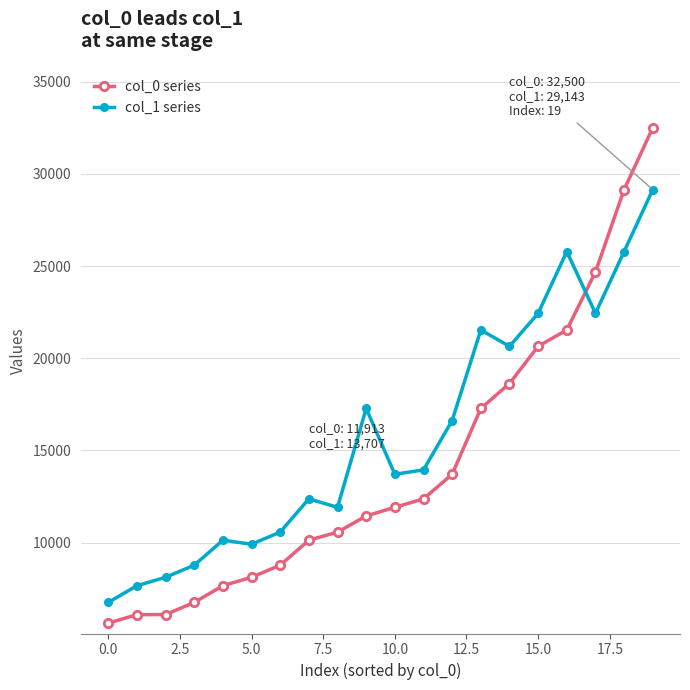

What is the value of the col_1 series point at the 11th from the left?

13707